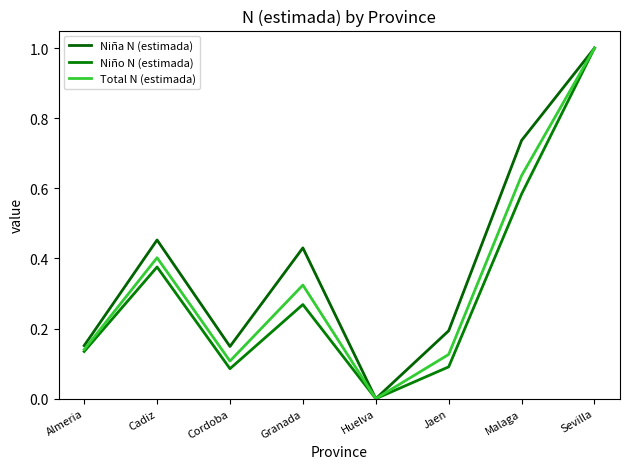

Reading left to right, what are all the values shown in this chart?

Niña N (estimada): 0.2	0.5	0.1	0.4	0.0	0.2	0.7	1.0
Niño N (estimada): 0.1	0.4	0.1	0.3	0.0	0.1	0.6	1.0
Total N (estimada): 0.1	0.4	0.1	0.3	0.0	0.1	0.6	1.0